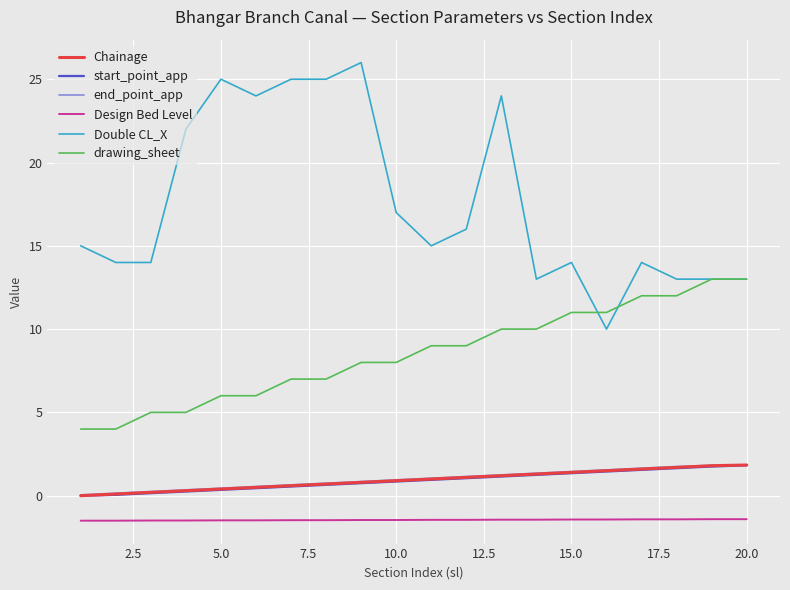

How many lines are shown in the chart?

6